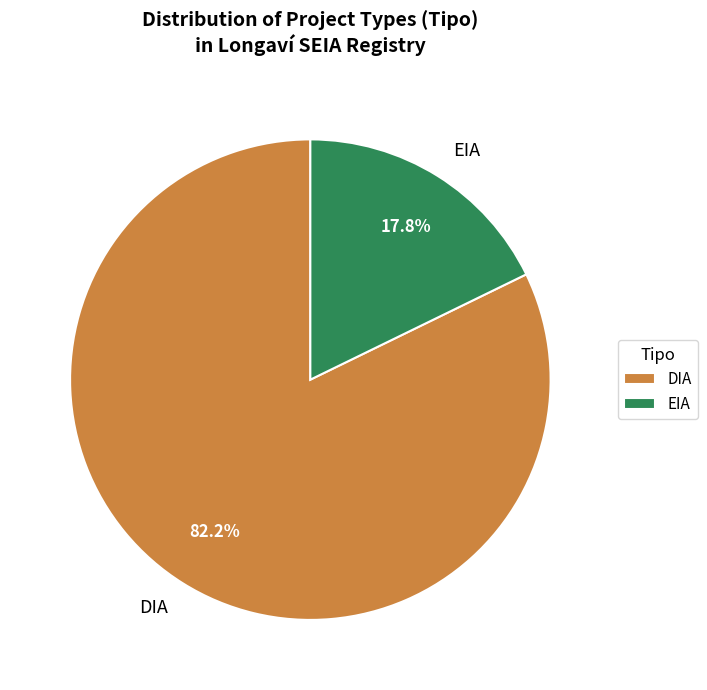

Between EIA and DIA, which is larger?

DIA